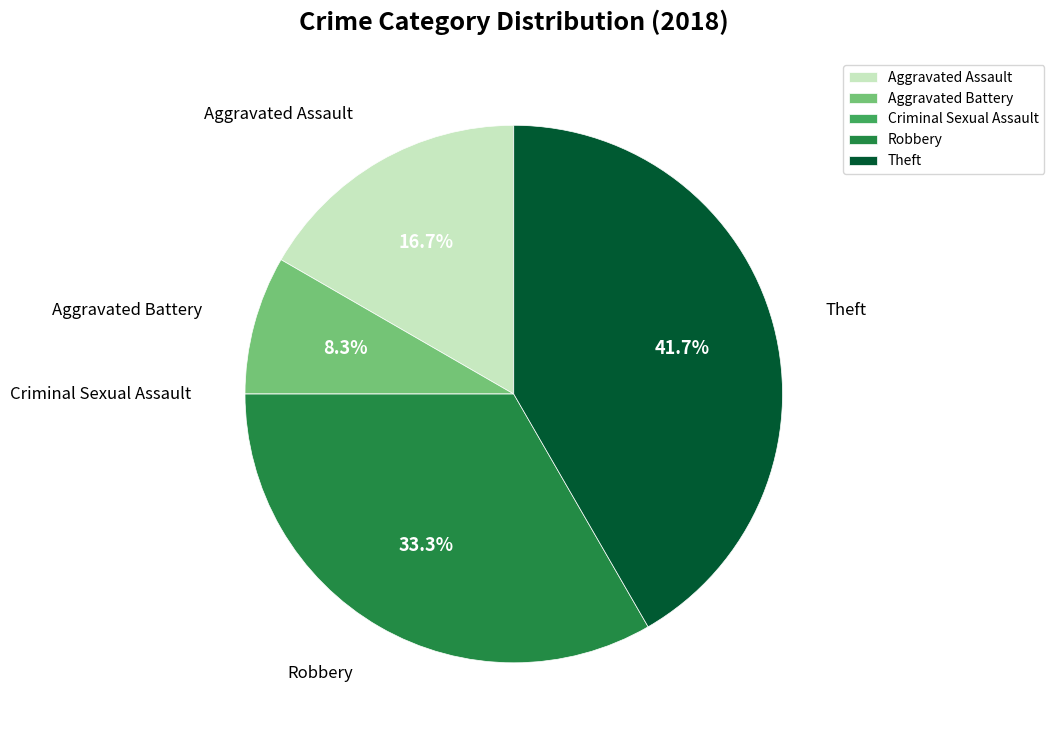

What is the ratio of the value at Theft to the value at Aggravated Battery?

5.0